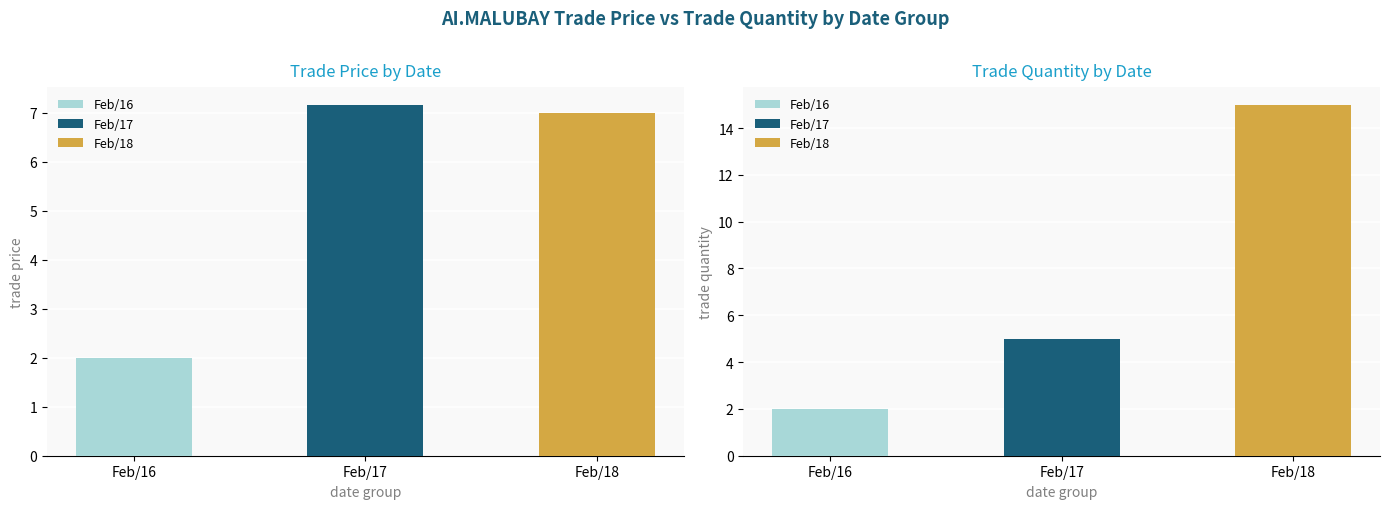

How many data points in trade price are above 7?

1